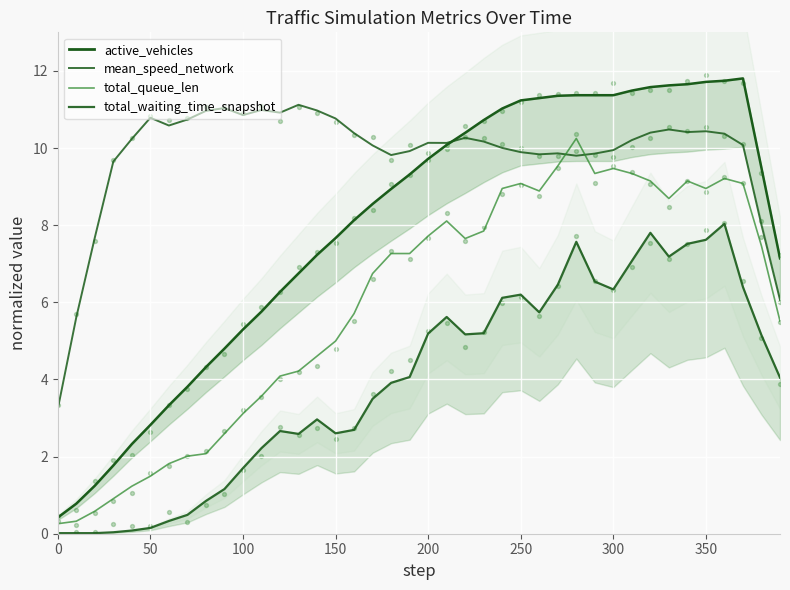

What are all the series names shown in the legend?

active_vehicles, mean_speed_network, total_queue_len, total_waiting_time_snapshot